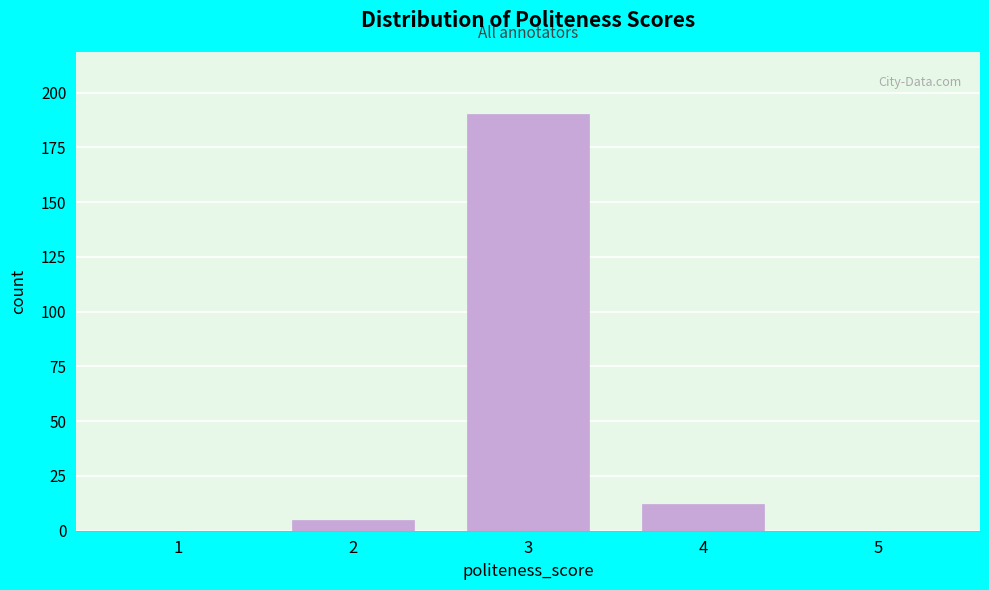

Reading right to left, what are all the values shown in this chart?

5=0	4=12	3=190	2=5	1=0